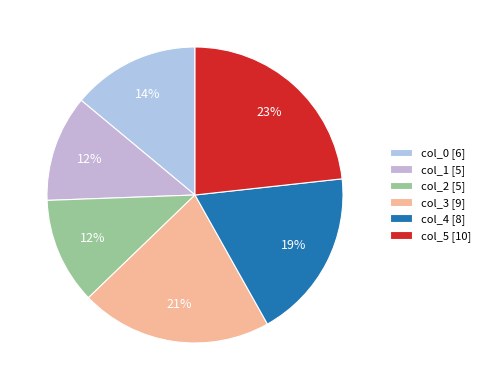

Is there any slice that represents more than half of the pie?

No